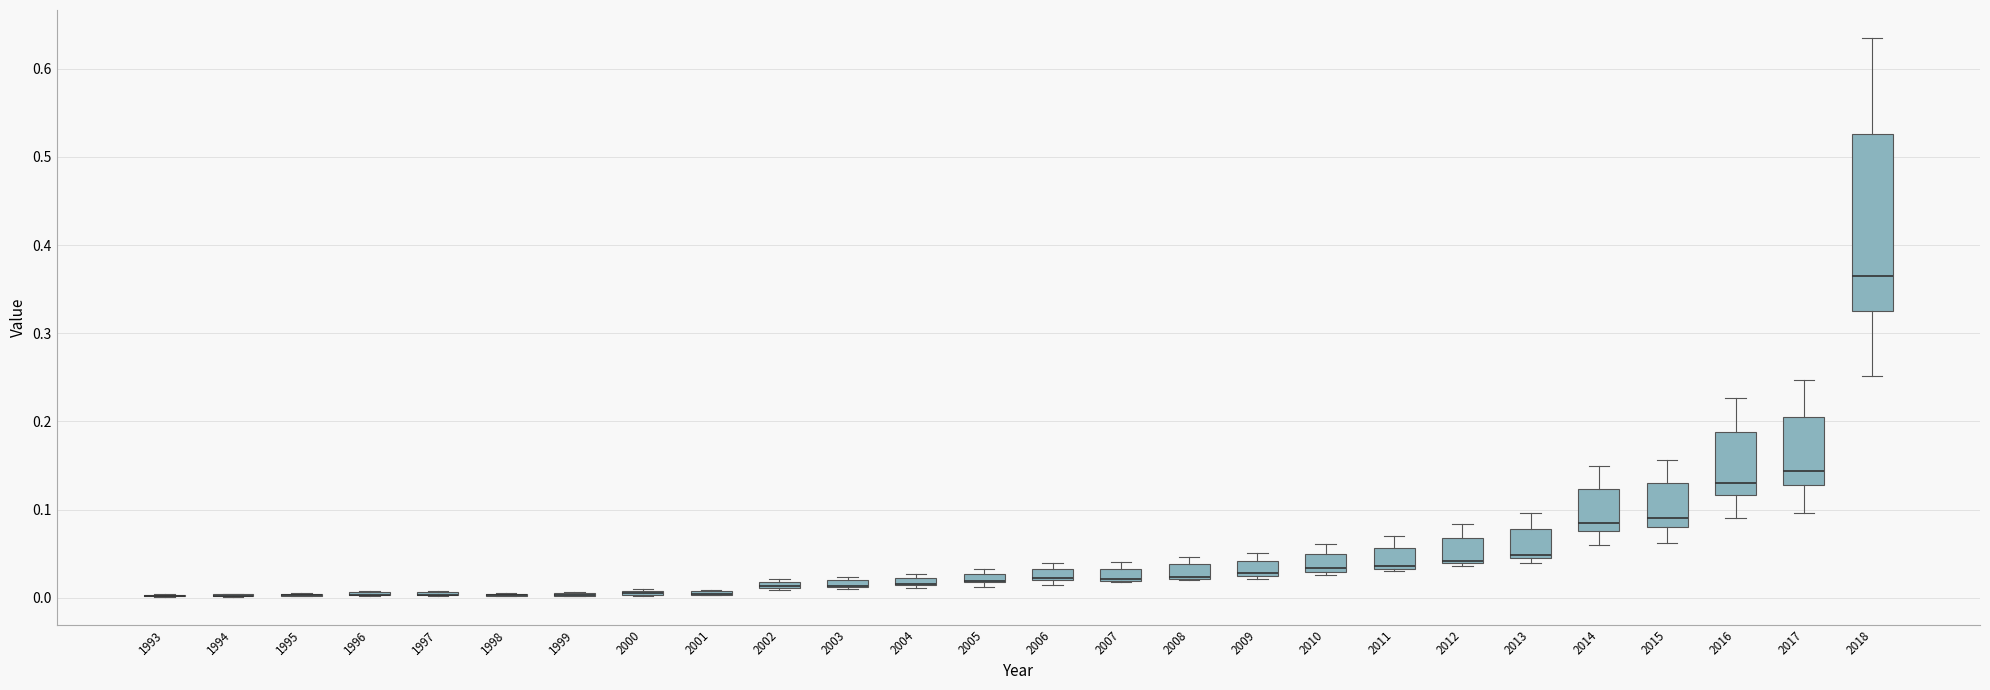

Where is the lower edge of the box at x = 2017 on the y-axis? The values are not printed on the chart, so give them approximately, as read against the axis.

0.13